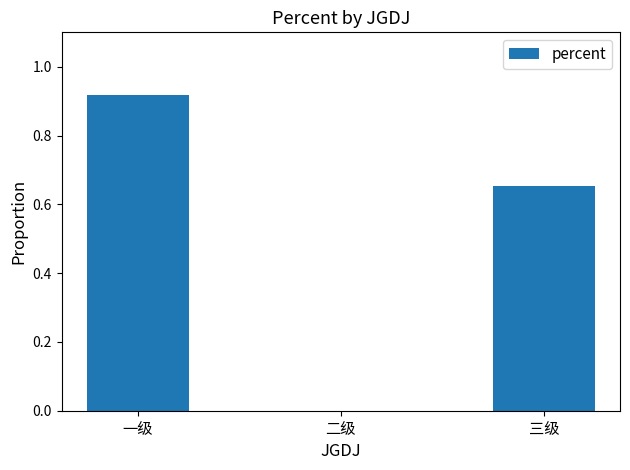

Where is the data nearest to the value 0?

二级